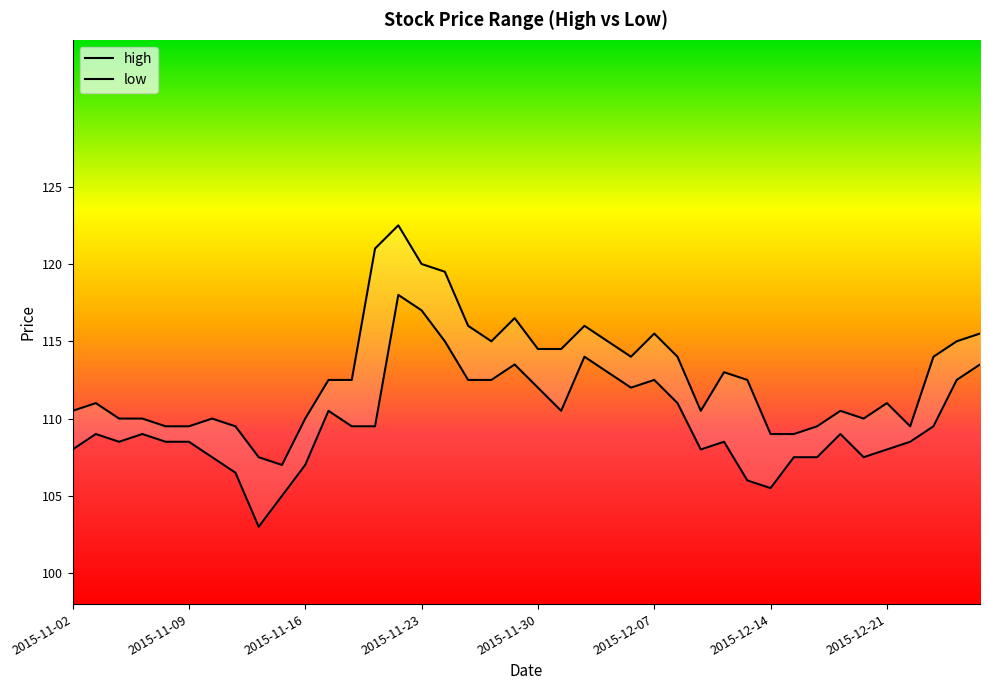

The high series shows 161.9 at 2015-12-15. True or false?

False